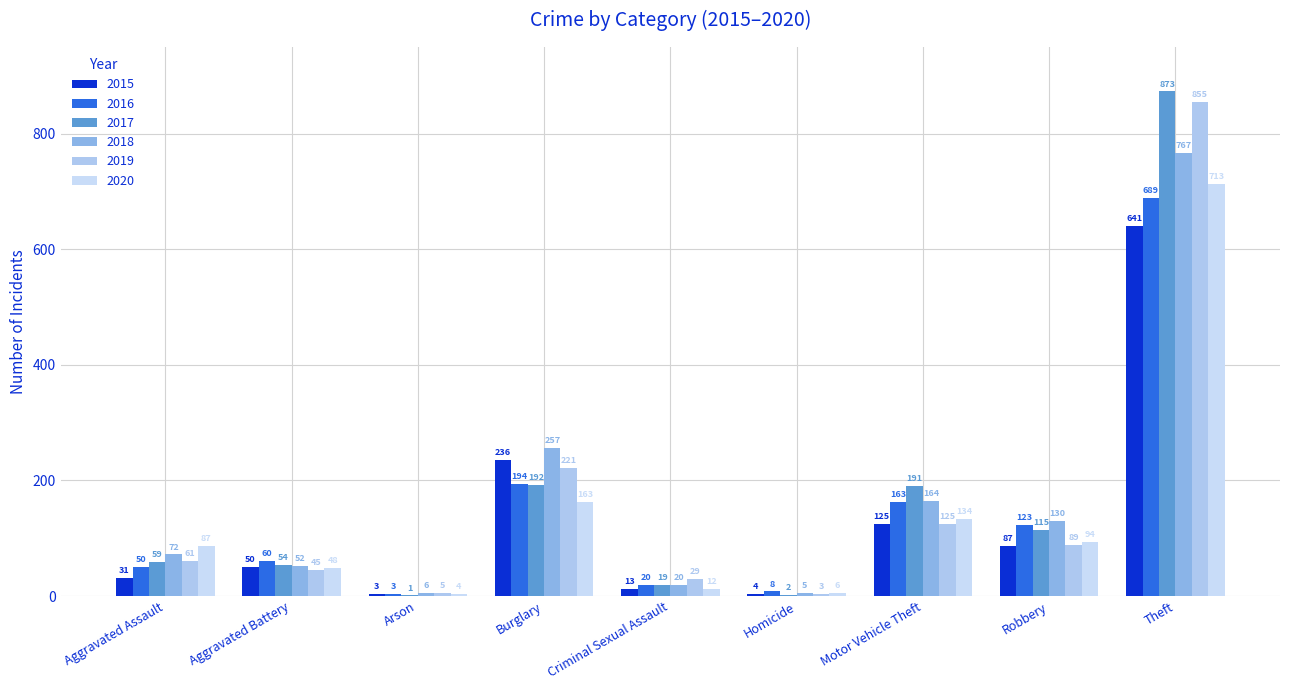

Reading right to left, list all the values displayed in this chart.

2015: Theft=641	Robbery=87	Motor Vehicle Theft=125	Homicide=4	Criminal Sexual Assault=13	Burglary=236	Arson=3	Aggravated Battery=50	Aggravated Assault=31
2016: Theft=689	Robbery=123	Motor Vehicle Theft=163	Homicide=8	Criminal Sexual Assault=20	Burglary=194	Arson=3	Aggravated Battery=60	Aggravated Assault=50
2017: Theft=873	Robbery=115	Motor Vehicle Theft=191	Homicide=2	Criminal Sexual Assault=19	Burglary=192	Arson=1	Aggravated Battery=54	Aggravated Assault=59
2018: Theft=767	Robbery=130	Motor Vehicle Theft=164	Homicide=5	Criminal Sexual Assault=20	Burglary=257	Arson=6	Aggravated Battery=52	Aggravated Assault=72
2019: Theft=855	Robbery=89	Motor Vehicle Theft=125	Homicide=3	Criminal Sexual Assault=29	Burglary=221	Arson=5	Aggravated Battery=45	Aggravated Assault=61
2020: Theft=713	Robbery=94	Motor Vehicle Theft=134	Homicide=6	Criminal Sexual Assault=12	Burglary=163	Arson=4	Aggravated Battery=48	Aggravated Assault=87